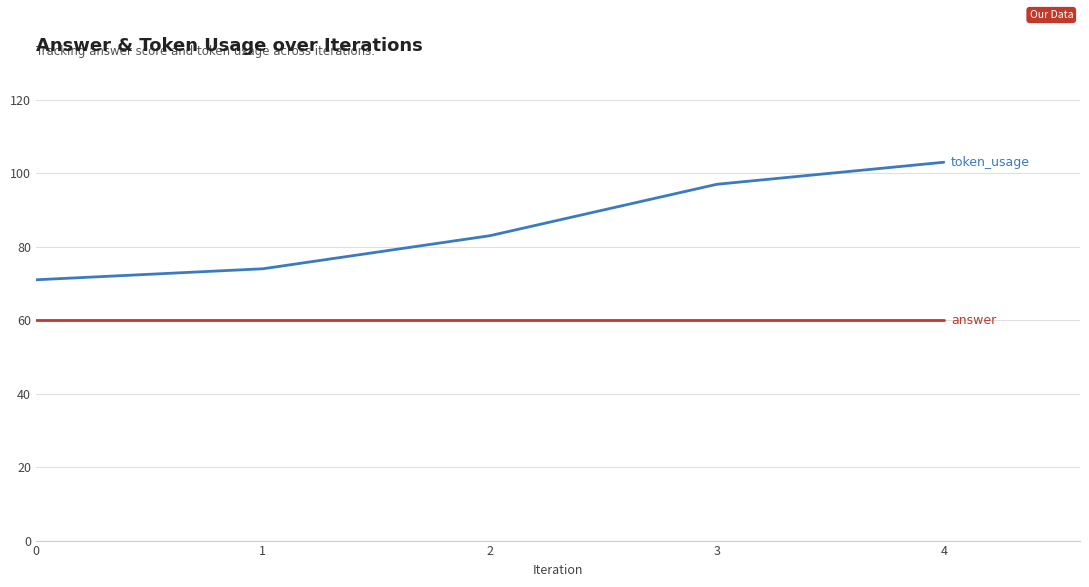

At which category is the sum across all series the highest?

4